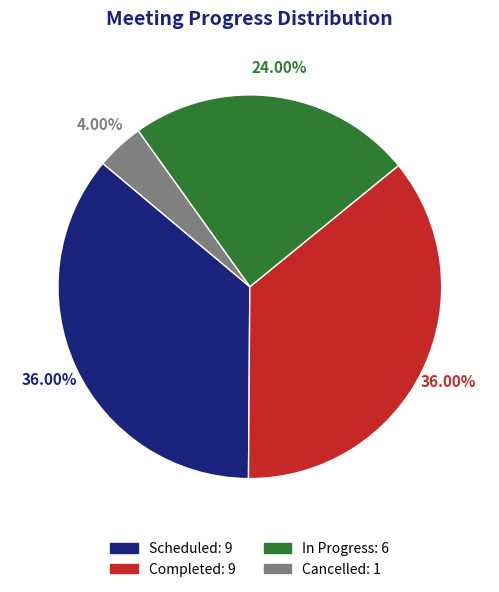

To the nearest percent, what is the combined percentage of Scheduled and In Progress?

60%